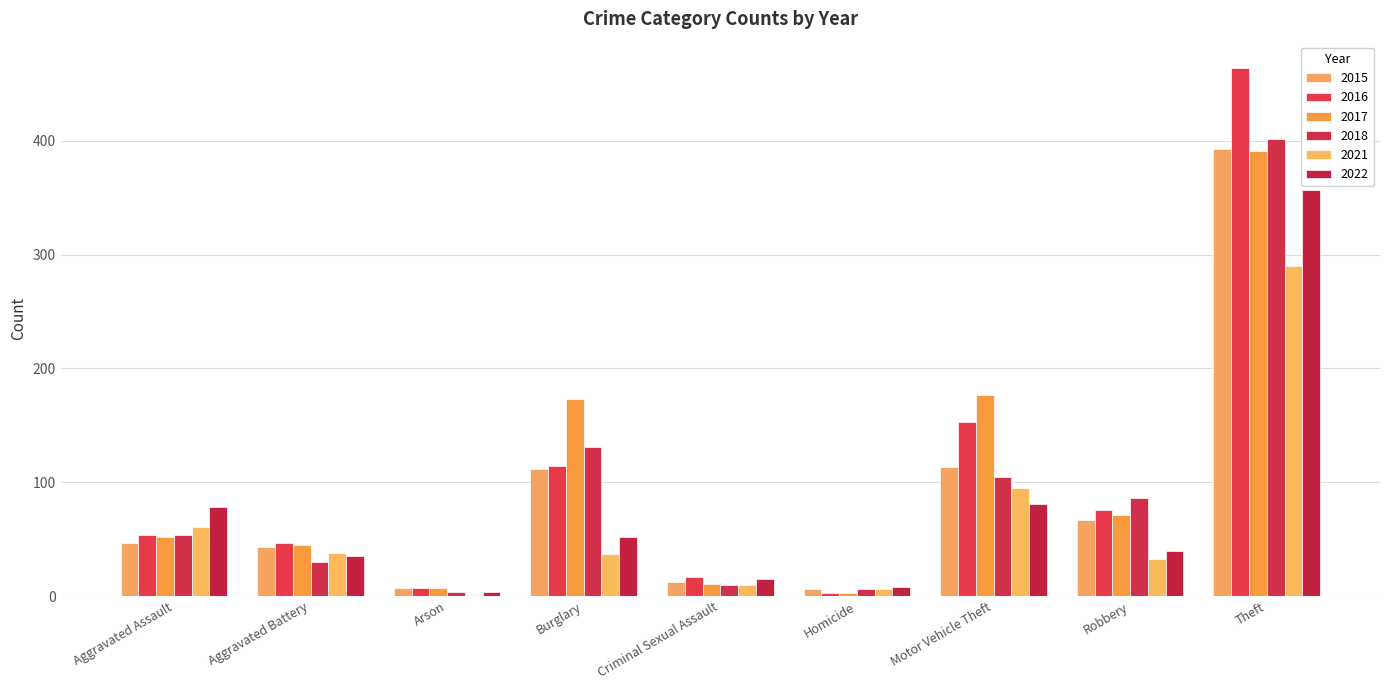

Between Aggravated Assault and Theft, which series saw the biggest shift?

2016